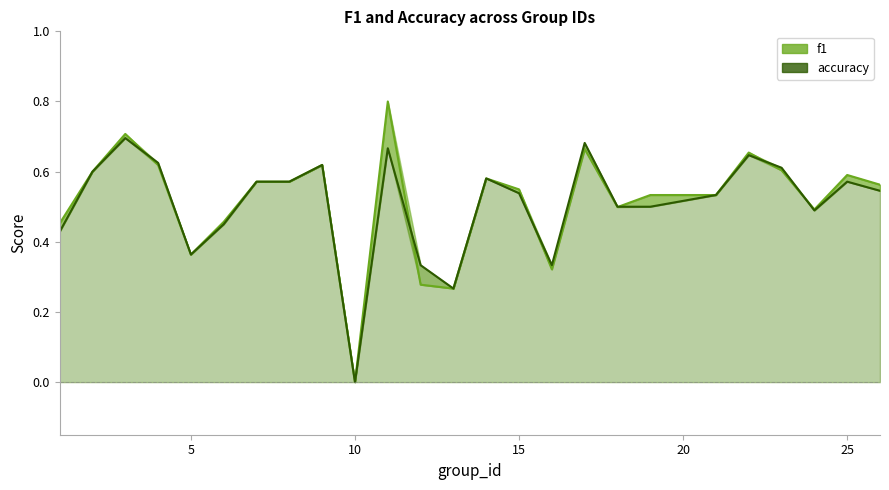

Reading left to right, extract all data points from this chart.

f1: 0.5	0.6	0.7	0.6	0.4	0.5	0.6	0.6	0.6	0.0	0.8	0.3	0.3	0.6	0.5	0.3	0.7	0.5	0.5	0.5	0.7	0.6	0.5	0.6	0.6
accuracy: 0.4	0.6	0.7	0.6	0.4	0.5	0.6	0.6	0.6	0.0	0.7	0.3	0.3	0.6	0.5	0.3	0.7	0.5	0.5	0.5	0.6	0.6	0.5	0.6	0.5